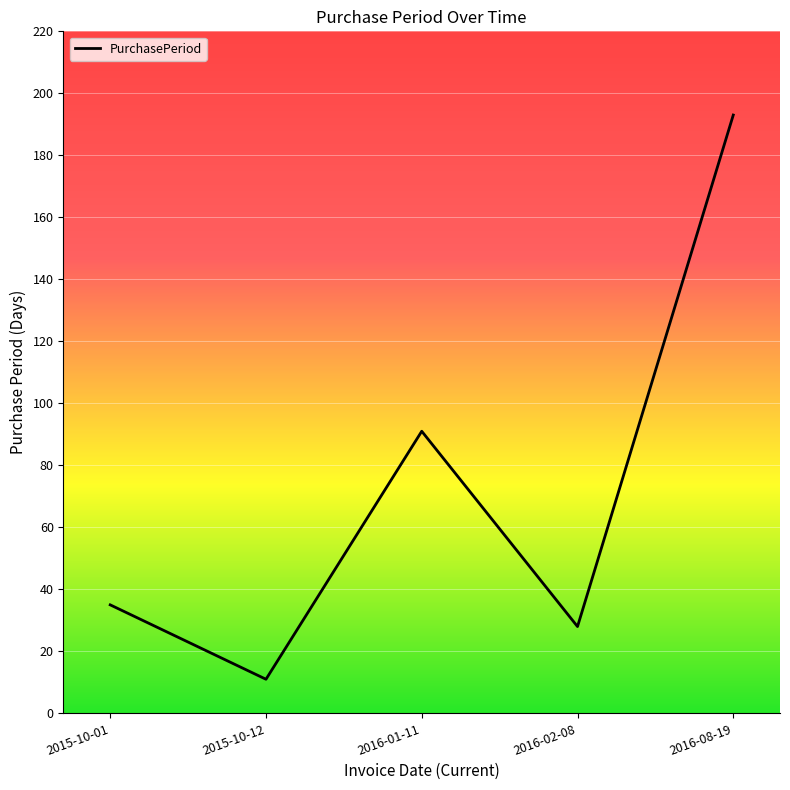

Which category has the lowest value across all series?

2015-10-12